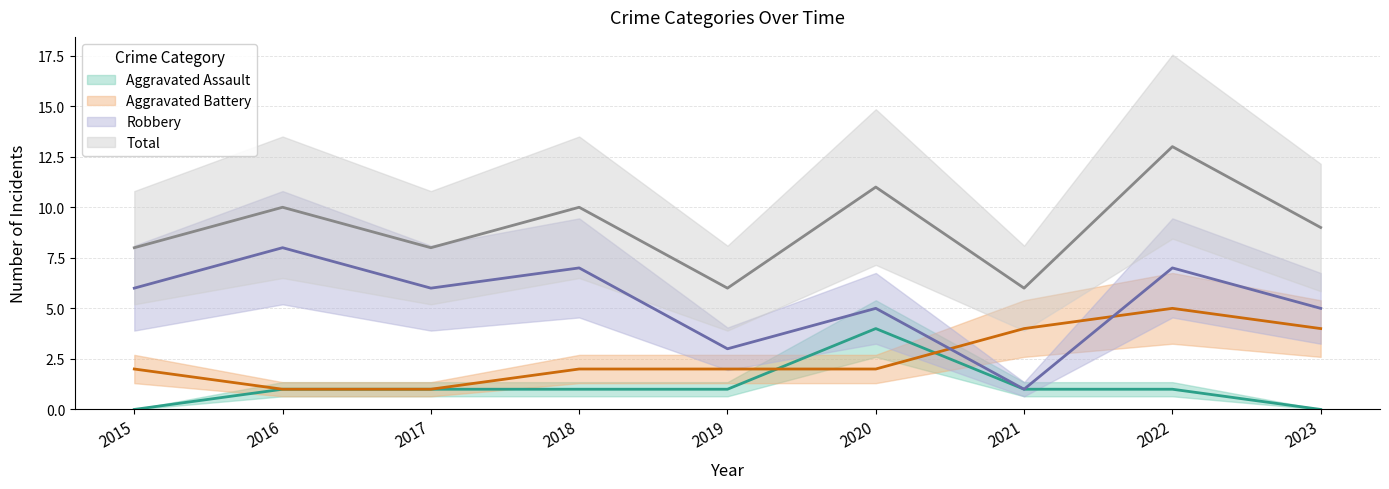

Read the Aggravated Assault value at 2016.

1